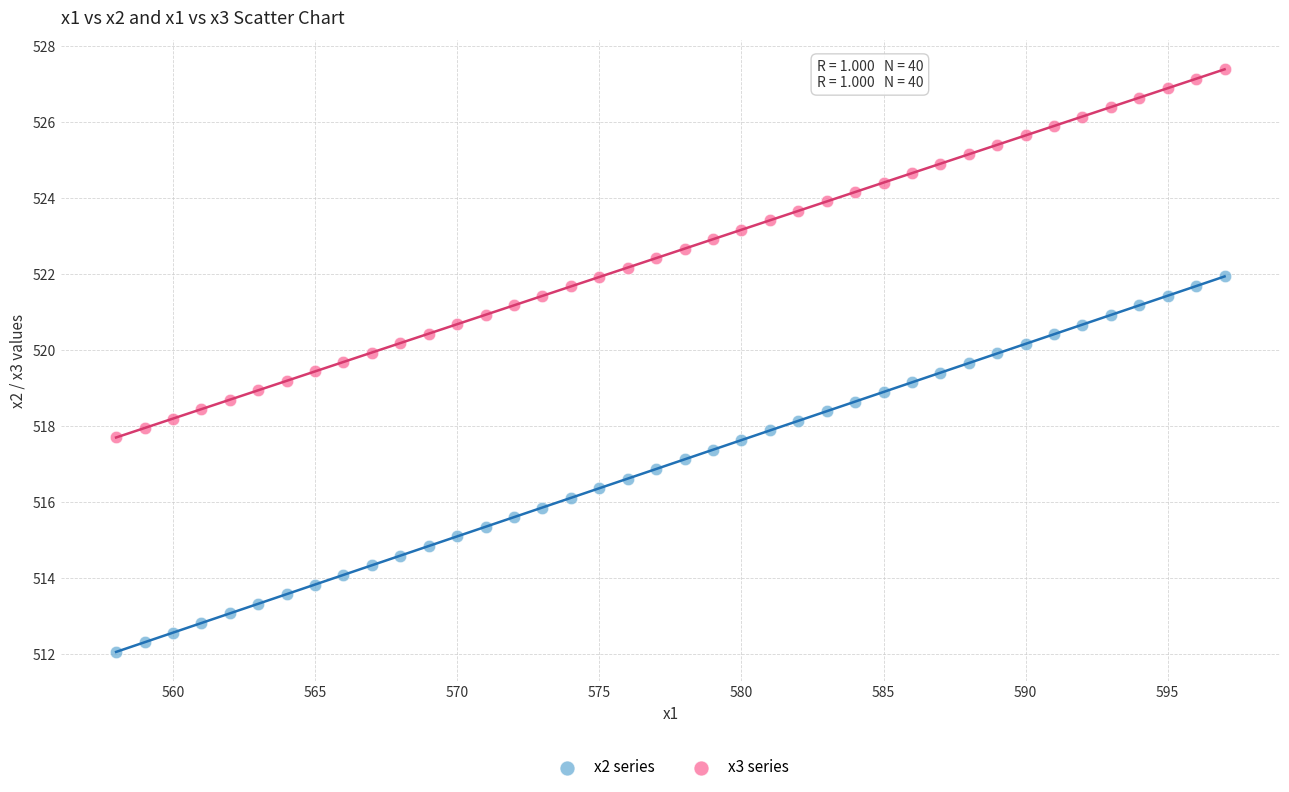

Which series has the widest spread of Y values?

x2 series